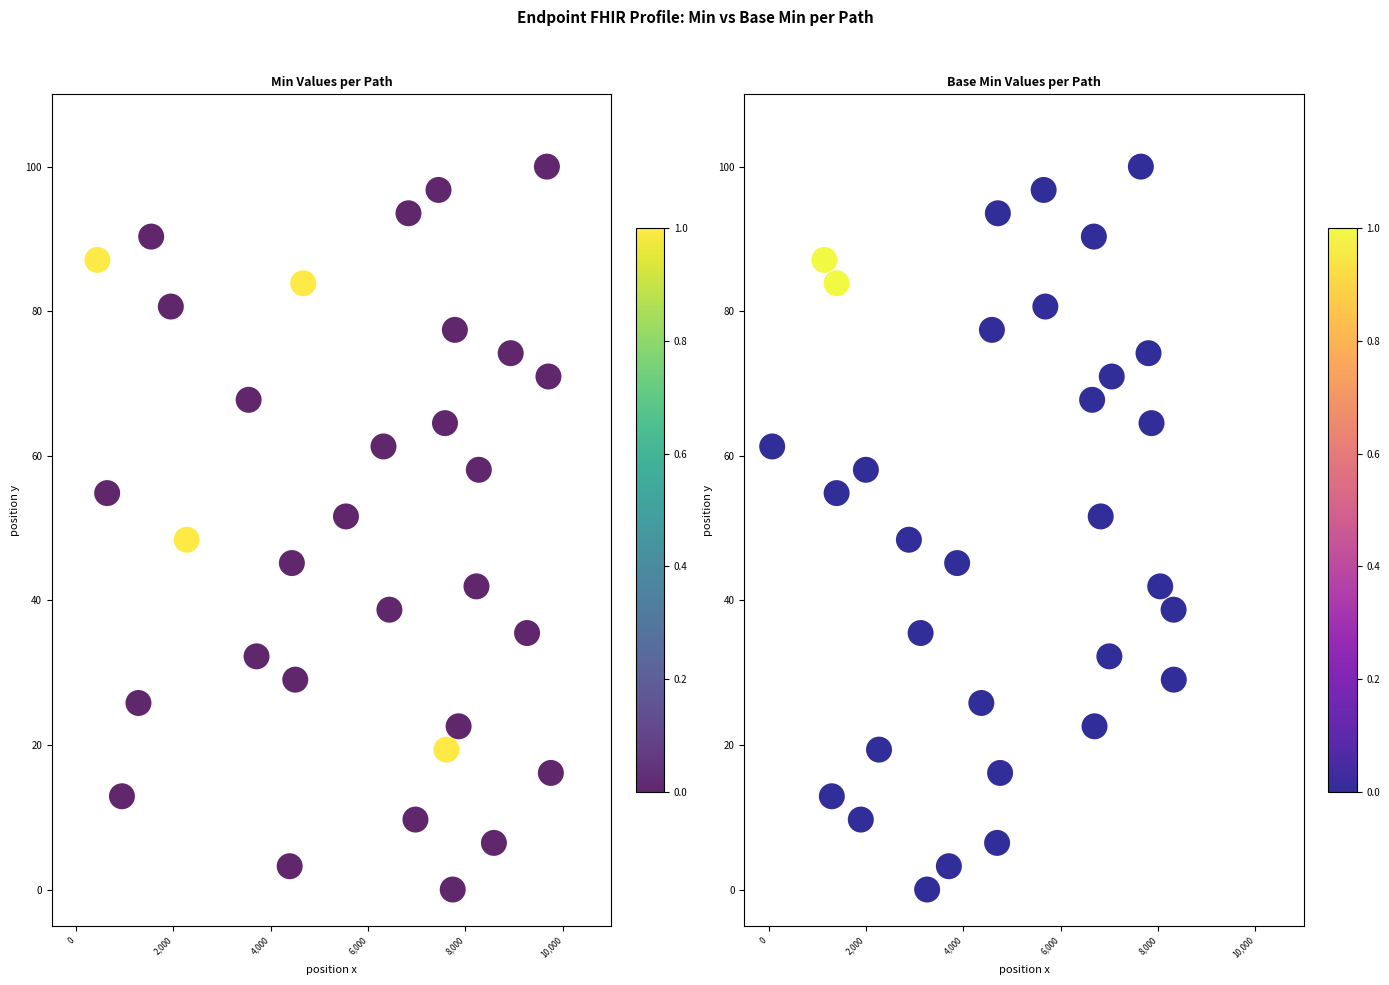

What is the maximum value shown in the chart?

100.0